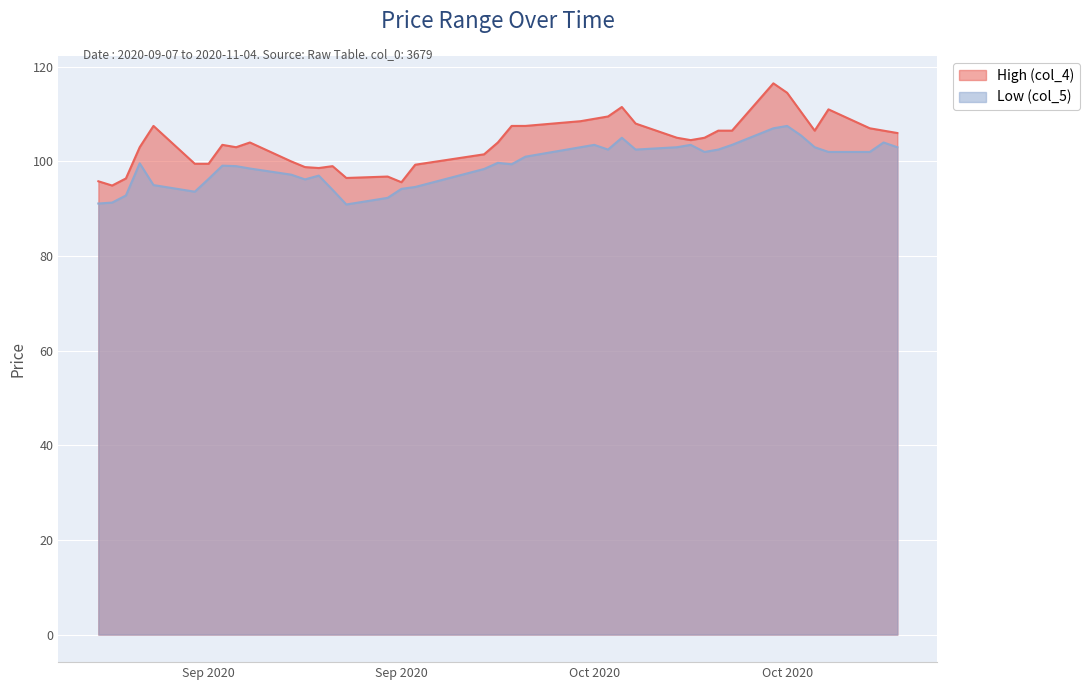

What is the difference between the second highest and second lowest values in the Low (col_5) series?

15.9